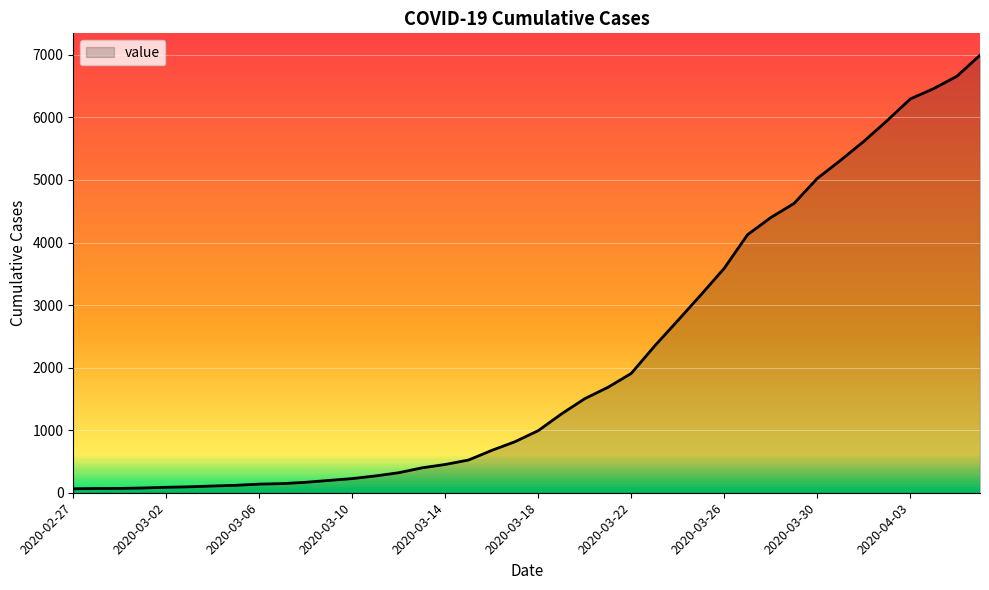

What is the greatest value displayed?

6995